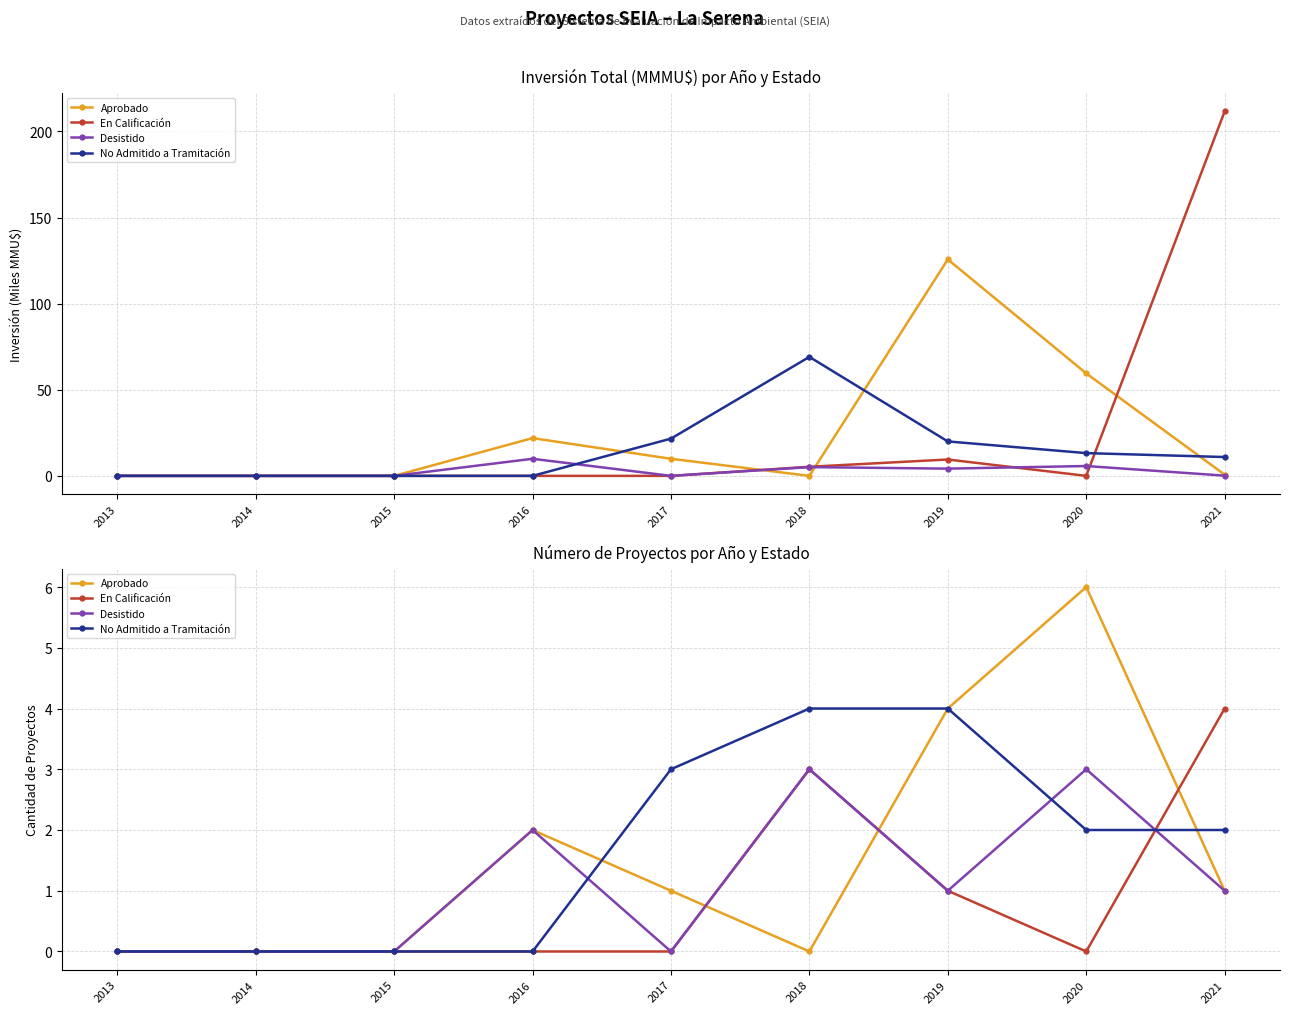

List the series in order of their peak value, lowest first.

Desistido, En Calificación, No Admitido a Tramitación, Aprobado